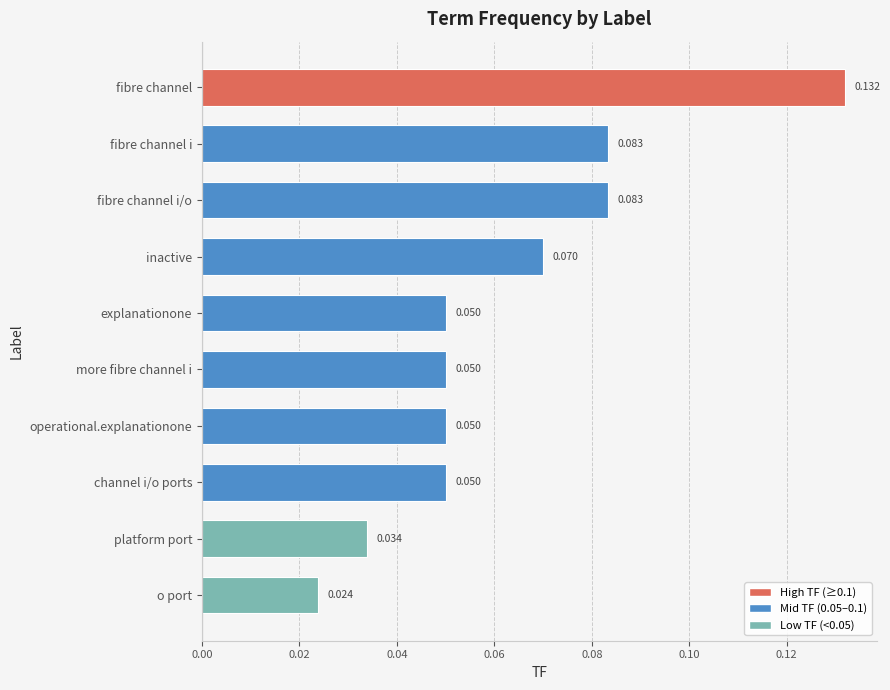

What is the label of the 6th bar from the top?

more fibre channel i